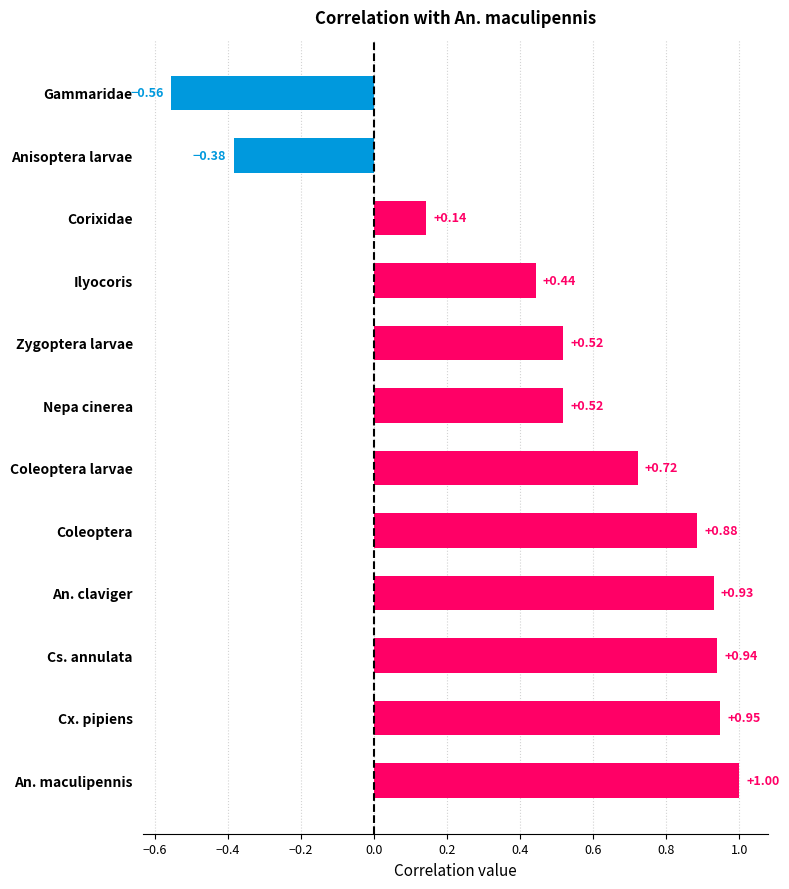

Between Cx. pipiens and An. claviger, which is larger?

Cx. pipiens